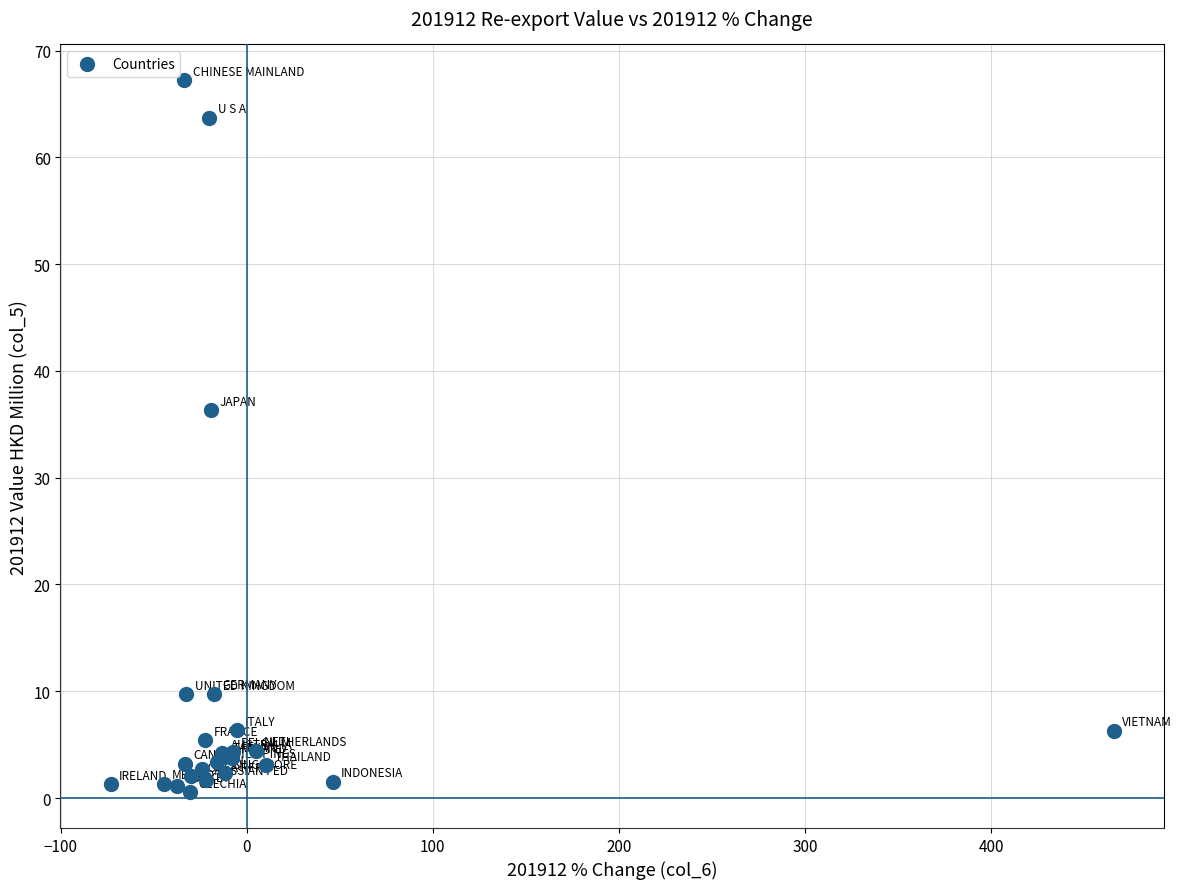

What Y value in the scatter plot is closest to 33?

36.3